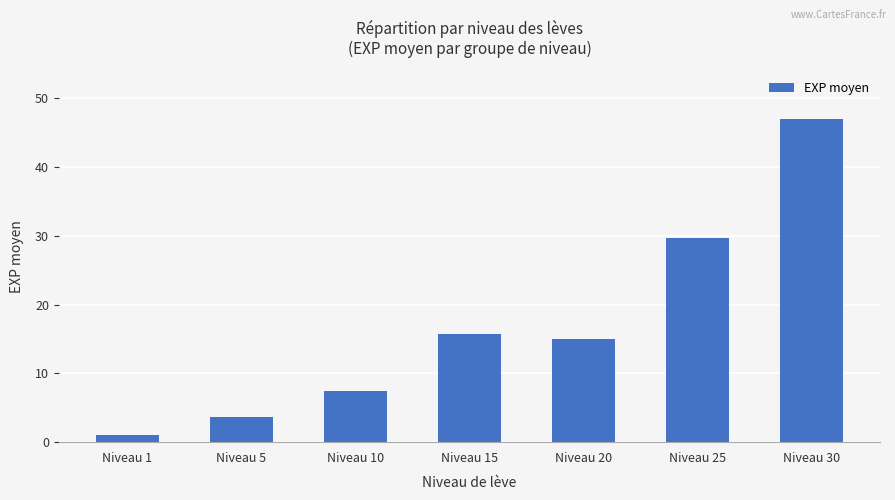

List the labels in order of value, largest first.

Niveau 30, Niveau 25, Niveau 15, Niveau 20, Niveau 10, Niveau 5, Niveau 1